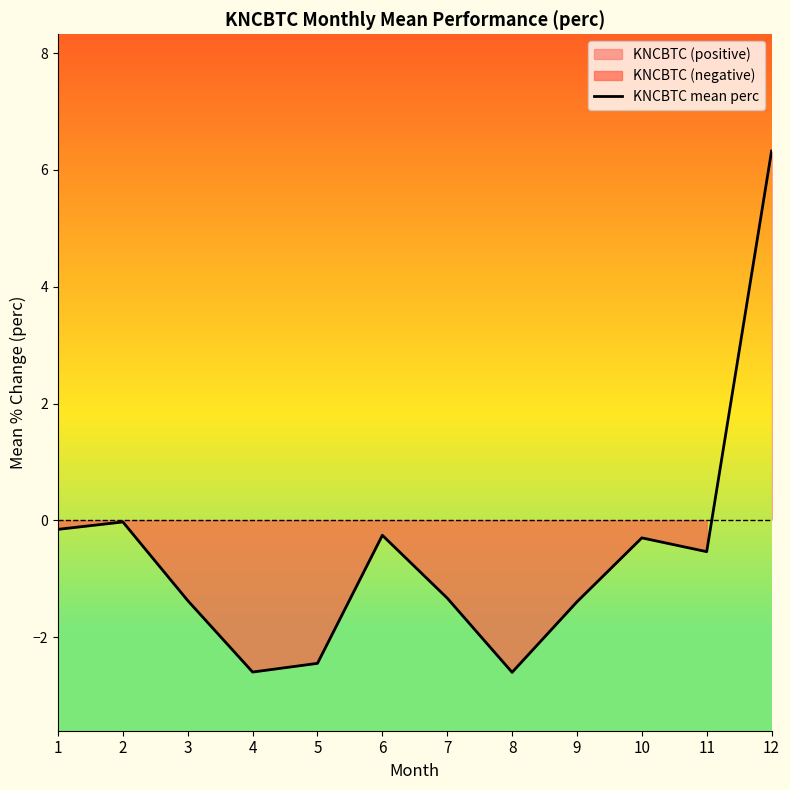

Reading left to right, what are all the values shown in this chart?

-0.2	-0.0	-1.4	-2.6	-2.4	-0.3	-1.3	-2.6	-1.4	-0.3	-0.5	6.3